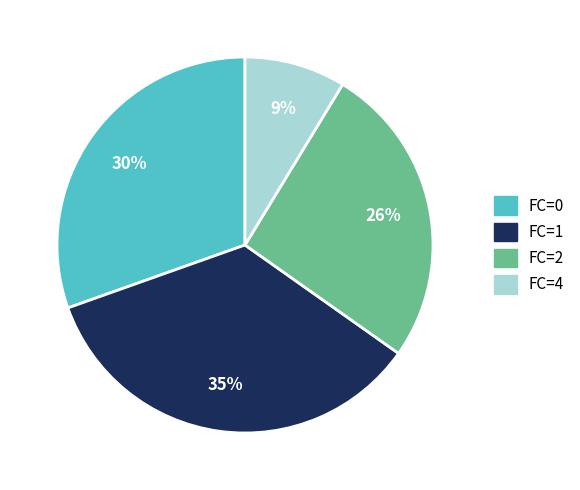

Is there any slice that represents more than half of the pie?

No